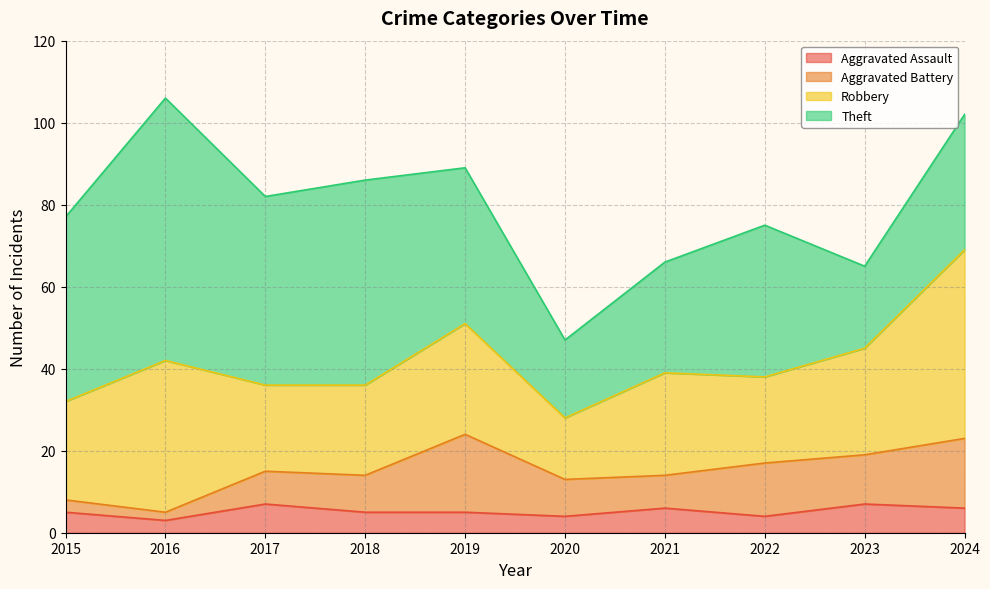

What is the maximum value for Aggravated Assault?

7